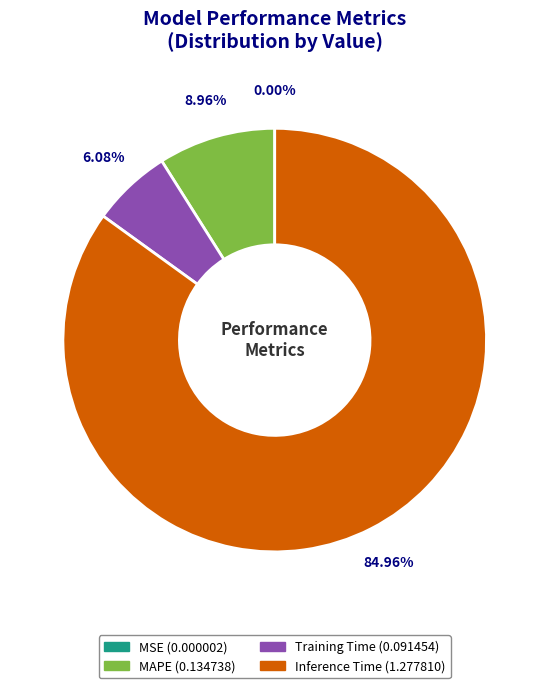

Does Inference Time represent more than half of the total?

Yes